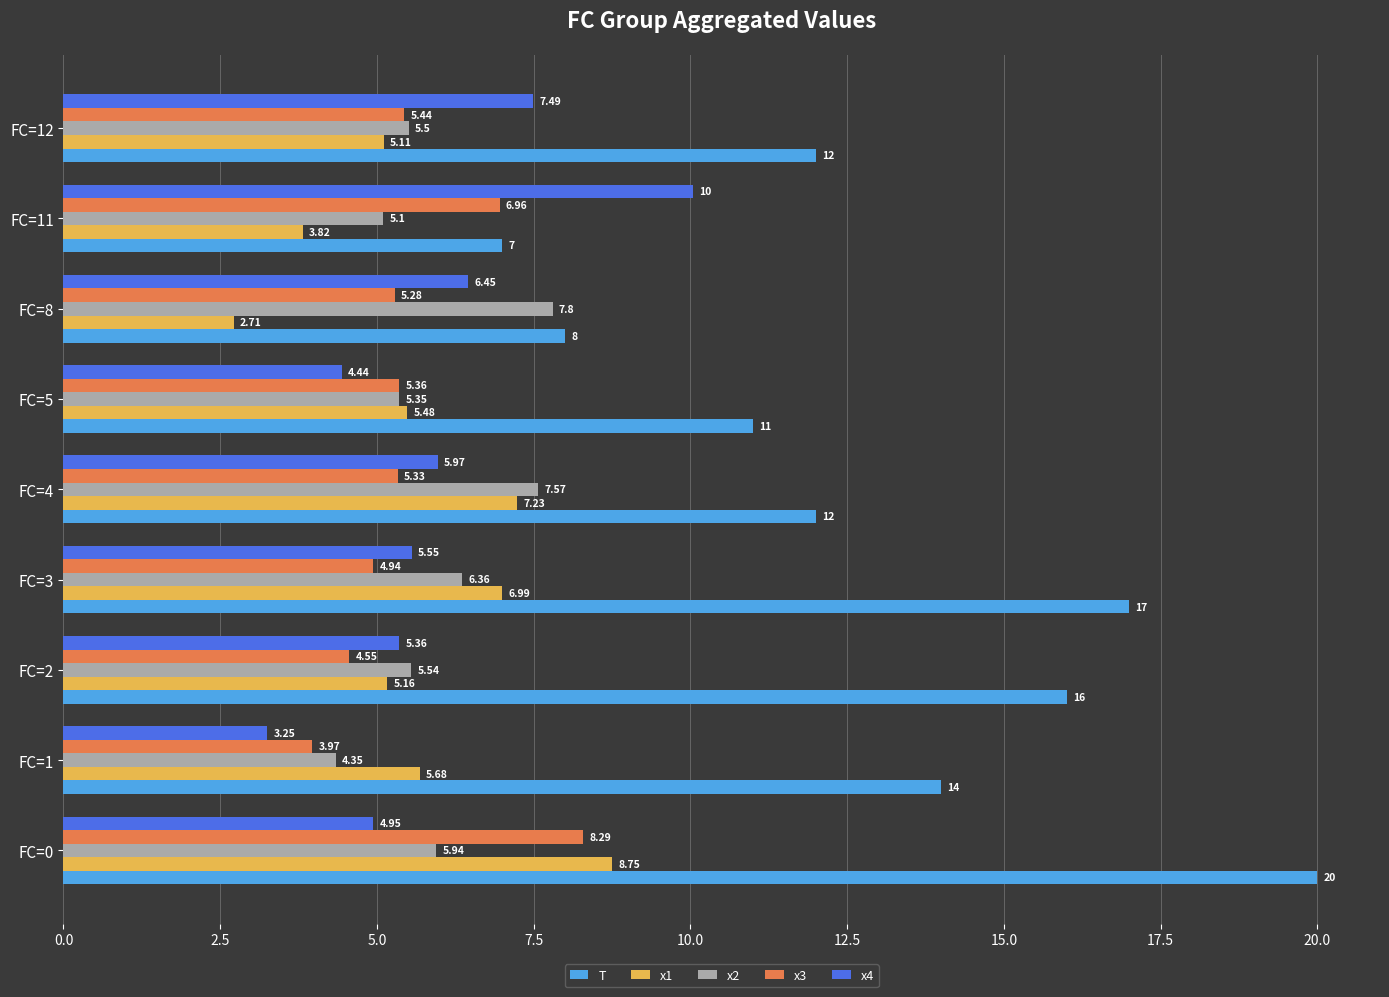

At which category is the sum across all series the highest?

FC=0